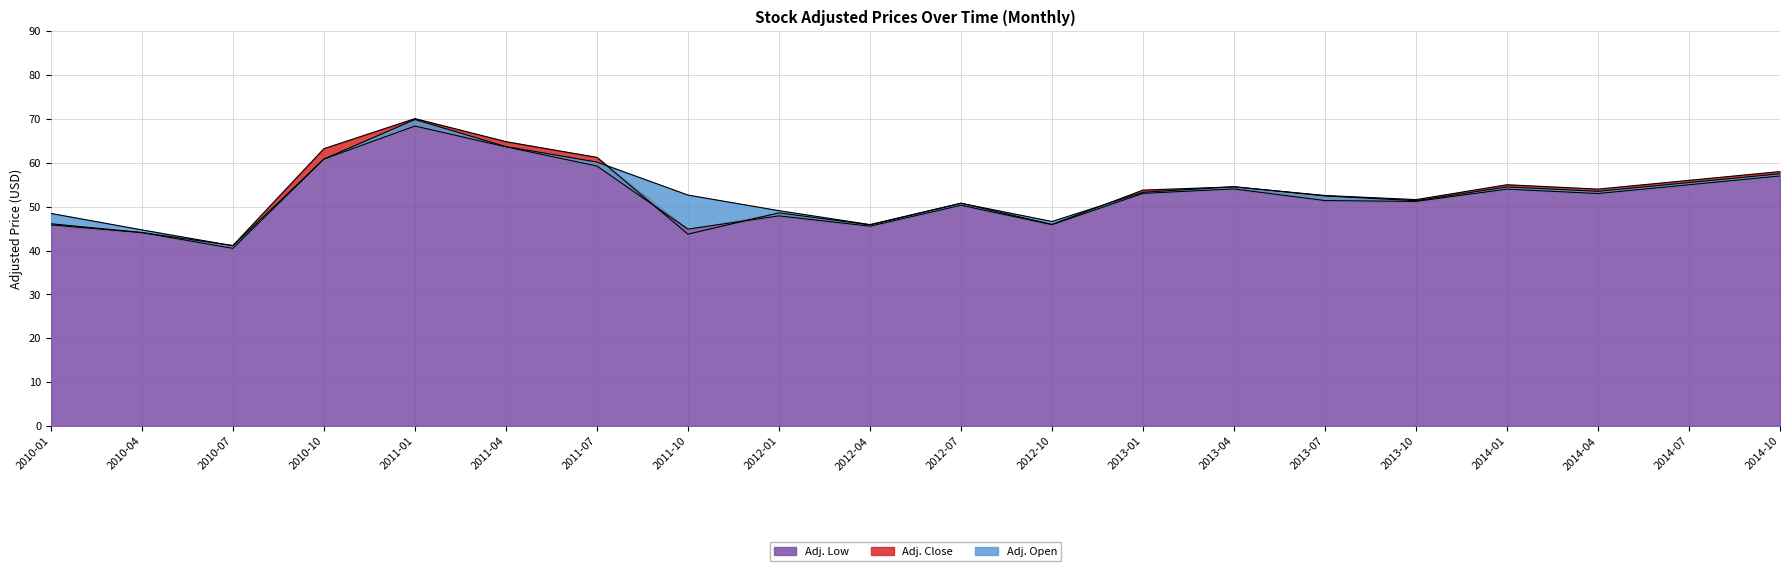

Which series has the largest total across all categories?

Adj. Open